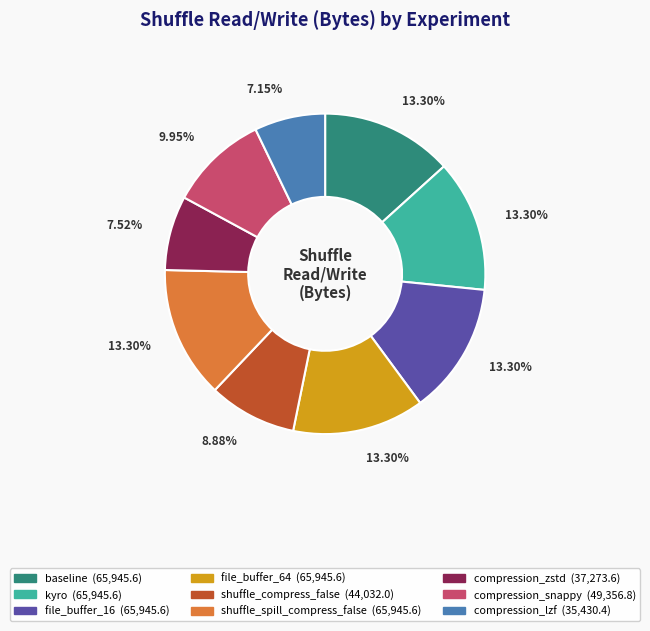

Is the sum of file_buffer_16 and compression_snappy greater than half?

No